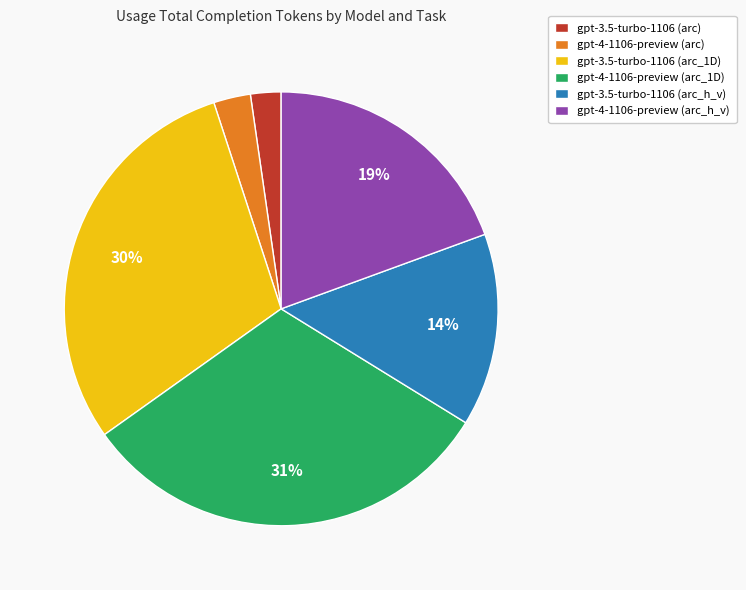

Is it true that gpt-3.5-turbo-1106 (arc_1D) is 44% of the pie?

False